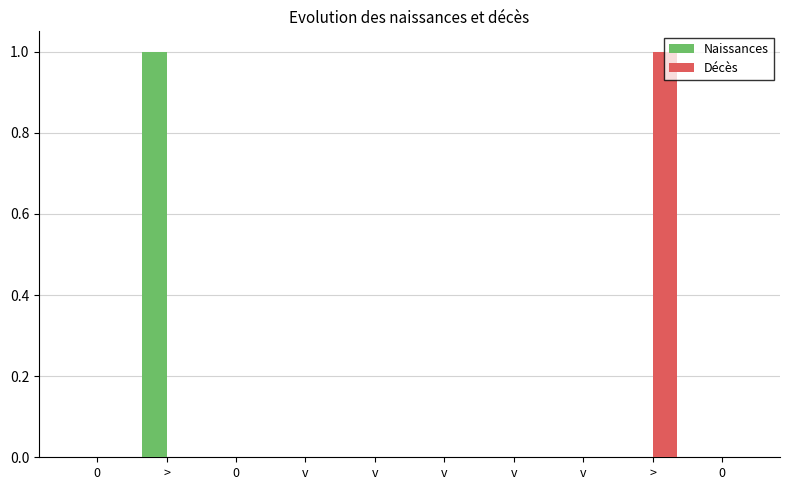

What is the maximum value shown in the chart?

1